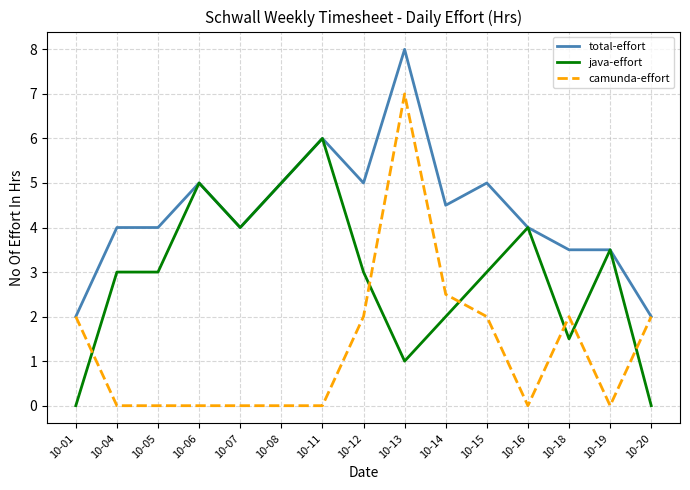

Rank the series by their maximum value, from lowest to highest.

java-effort, camunda-effort, total-effort